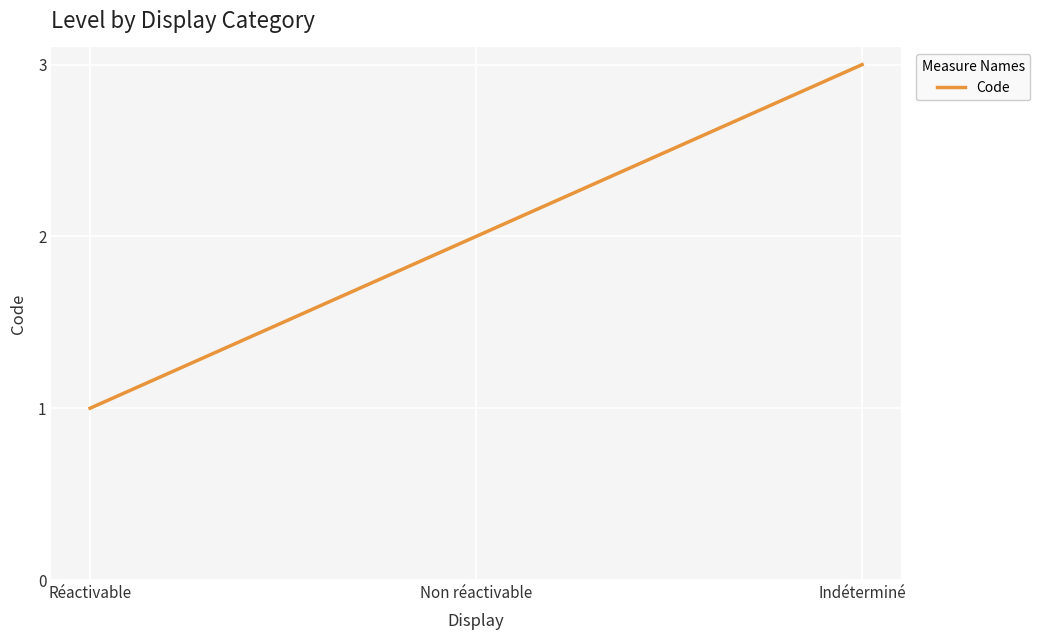

At which label is the value closest to 2?

Non réactivable